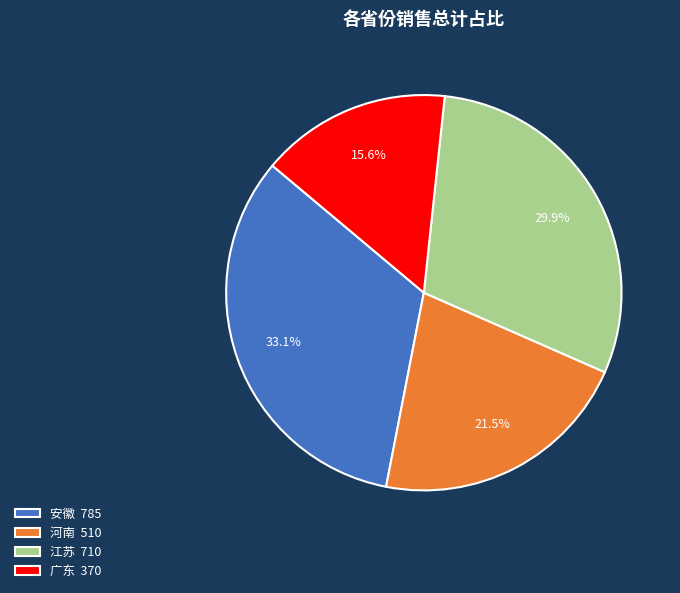

What is the largest slice in the pie chart?

安徽